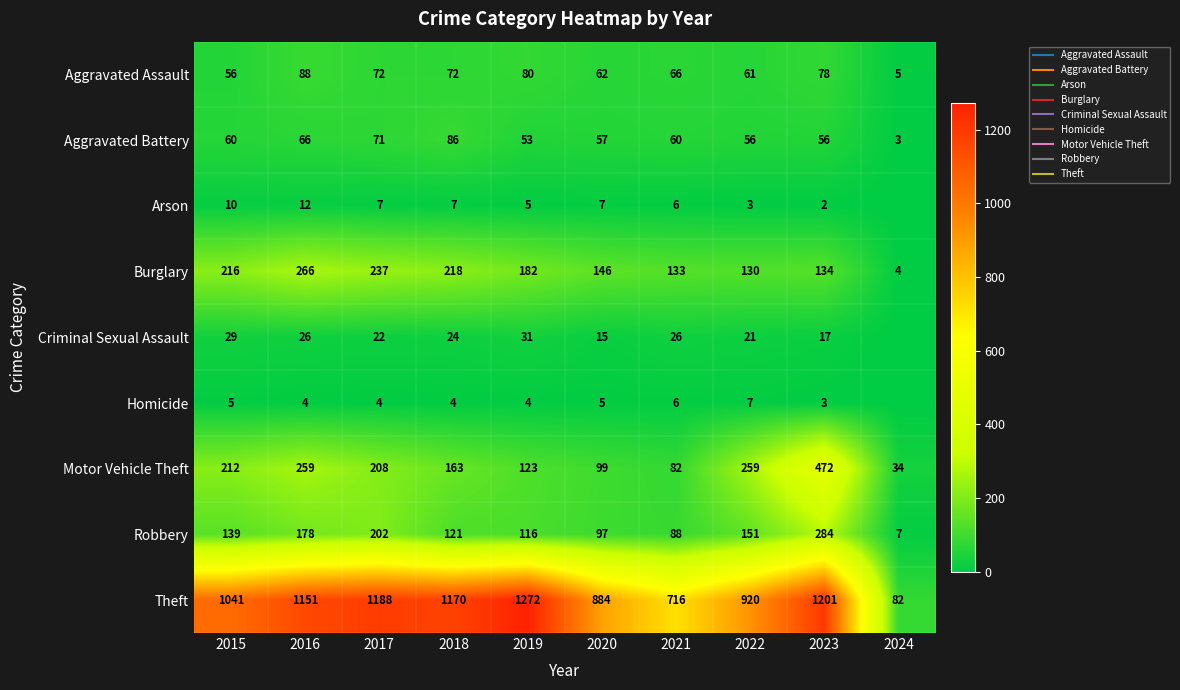

At which category does the chart reach its peak across all series?

2019